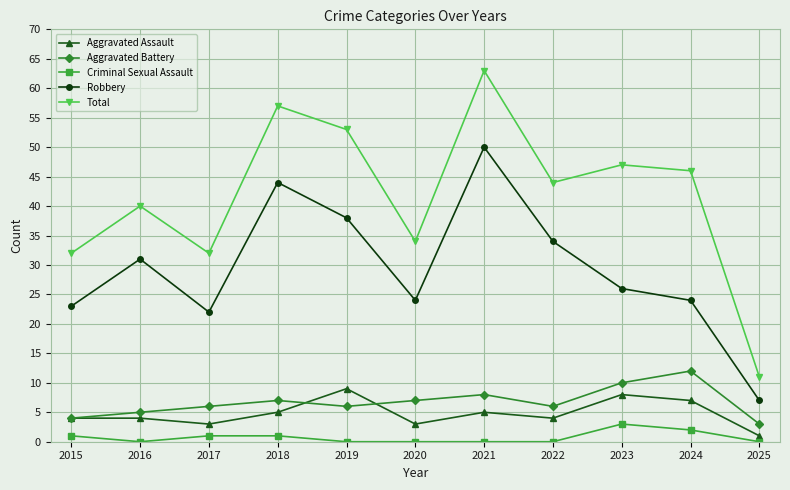

Does the chart display data point markers on the line(s)?

Yes